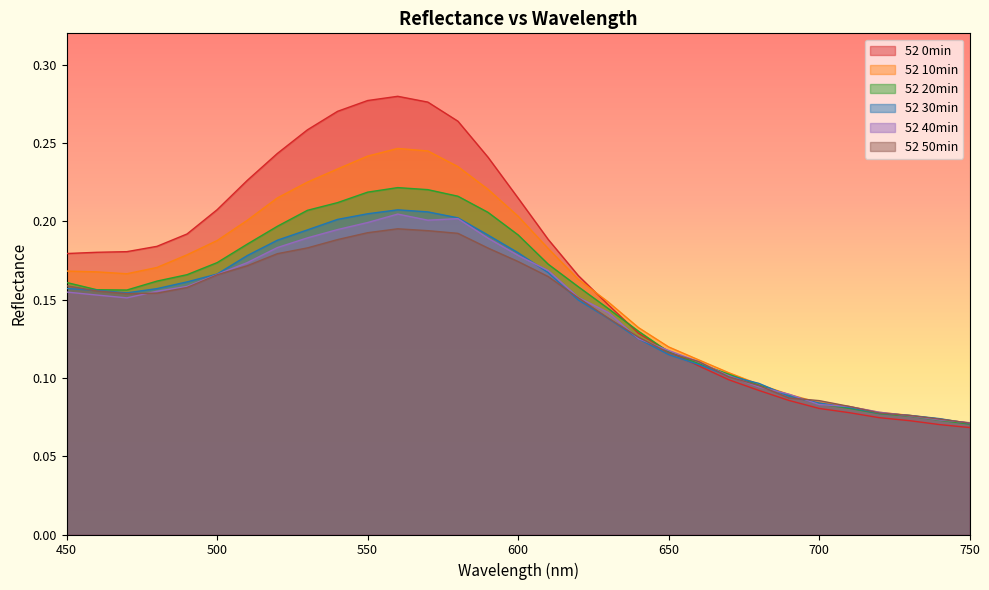

Rank the series at 610 from highest to lowest value.

52 0min, 52 10min, 52 20min, 52 40min, 52 30min, 52 50min